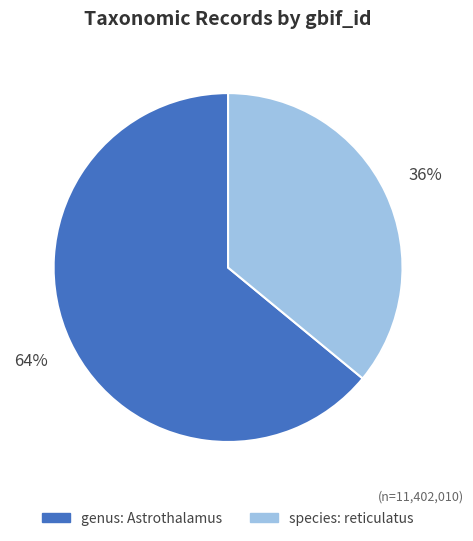

Which has a higher value, genus: Astrothalamus or species: reticulatus?

genus: Astrothalamus